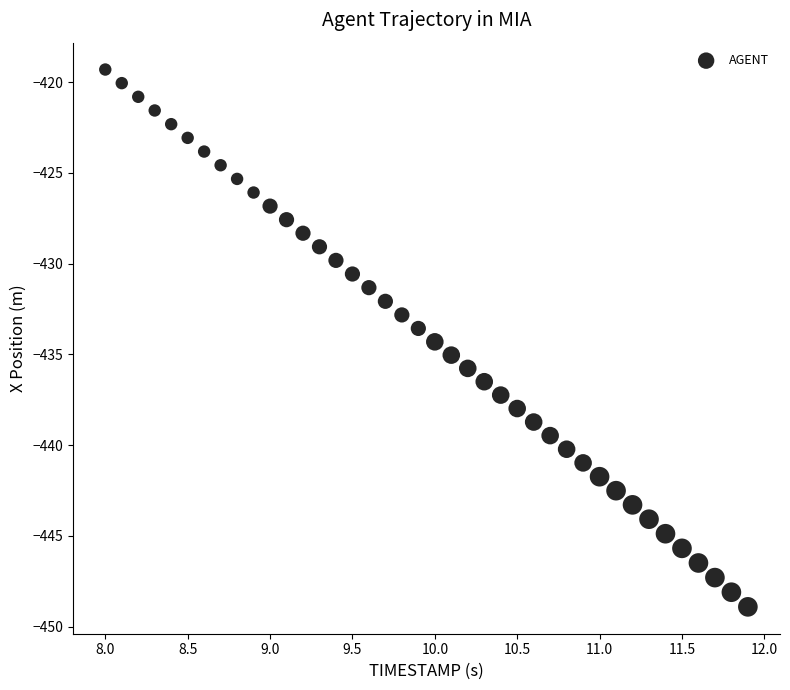

What is the range of X values (max minus min)?

3.9